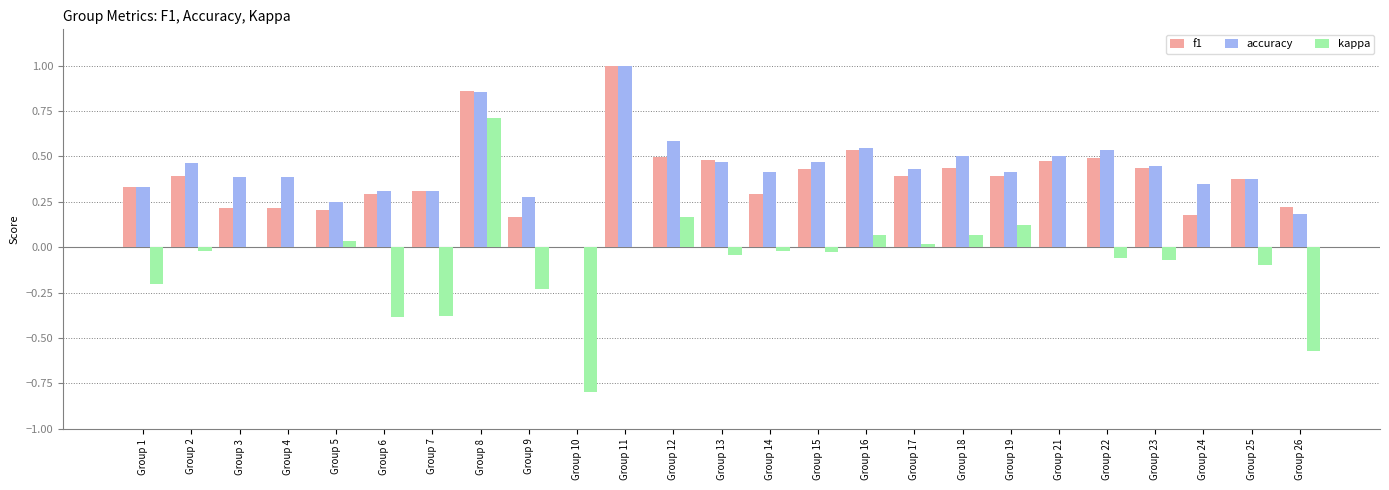

Which series changed the most between Group 19 and Group 24?

f1